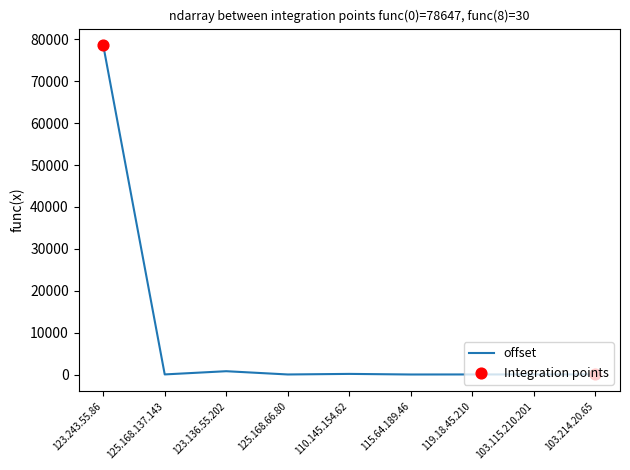

What is the change in value from 110.145.154.62 to 103.115.210.201?

-133